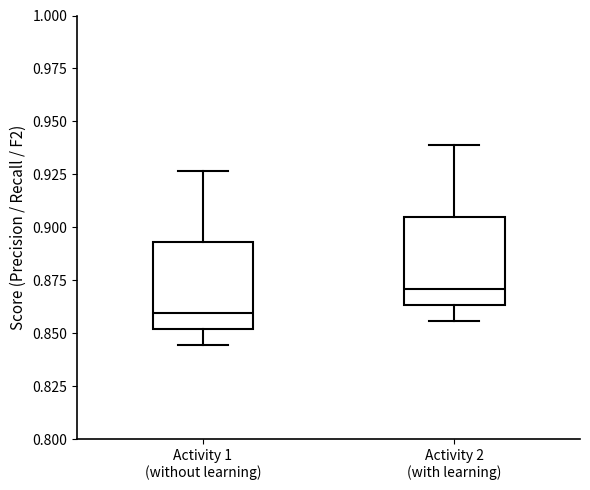

Reading left to right, transcribe this box plot: for each box, give where its median line is, the range the box spans, and where its two whiskers end, as read against the y-axis. The values are not printed on the chart, so give them approximately, as read against the axis.

Activity 1 (without learning): median 0.860, box 0.850 to 0.895, whiskers 0.845 to 0.925
Activity 2 (with learning): median 0.870, box 0.865 to 0.905, whiskers 0.855 to 0.940